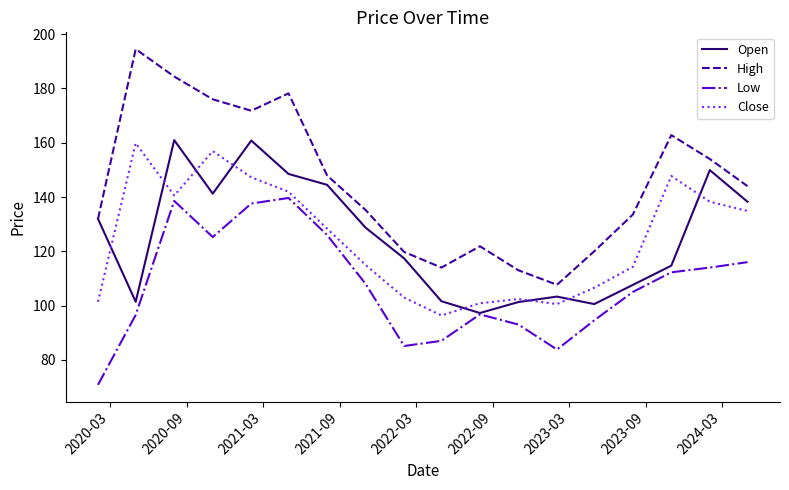

True or false: Low and High intersect in this chart.

False